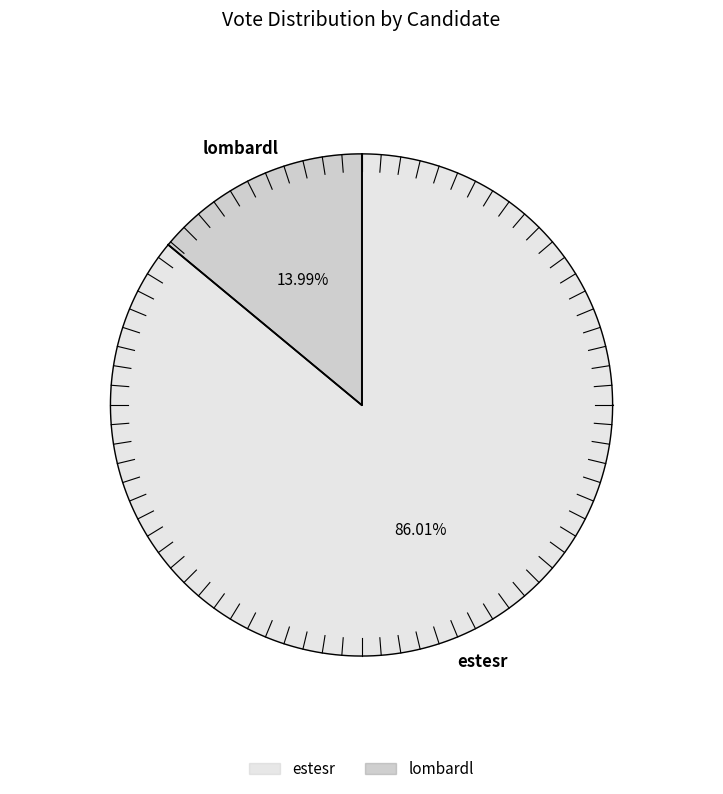

To the nearest percent, what is the difference between the lombardl and estesr slice percentages?

72%